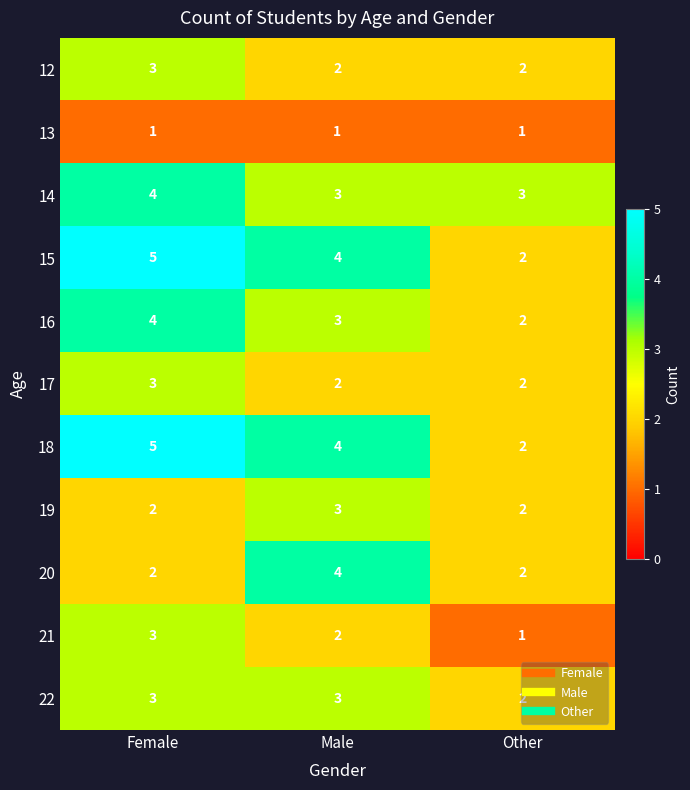

What is the average value of the 18 series?

4